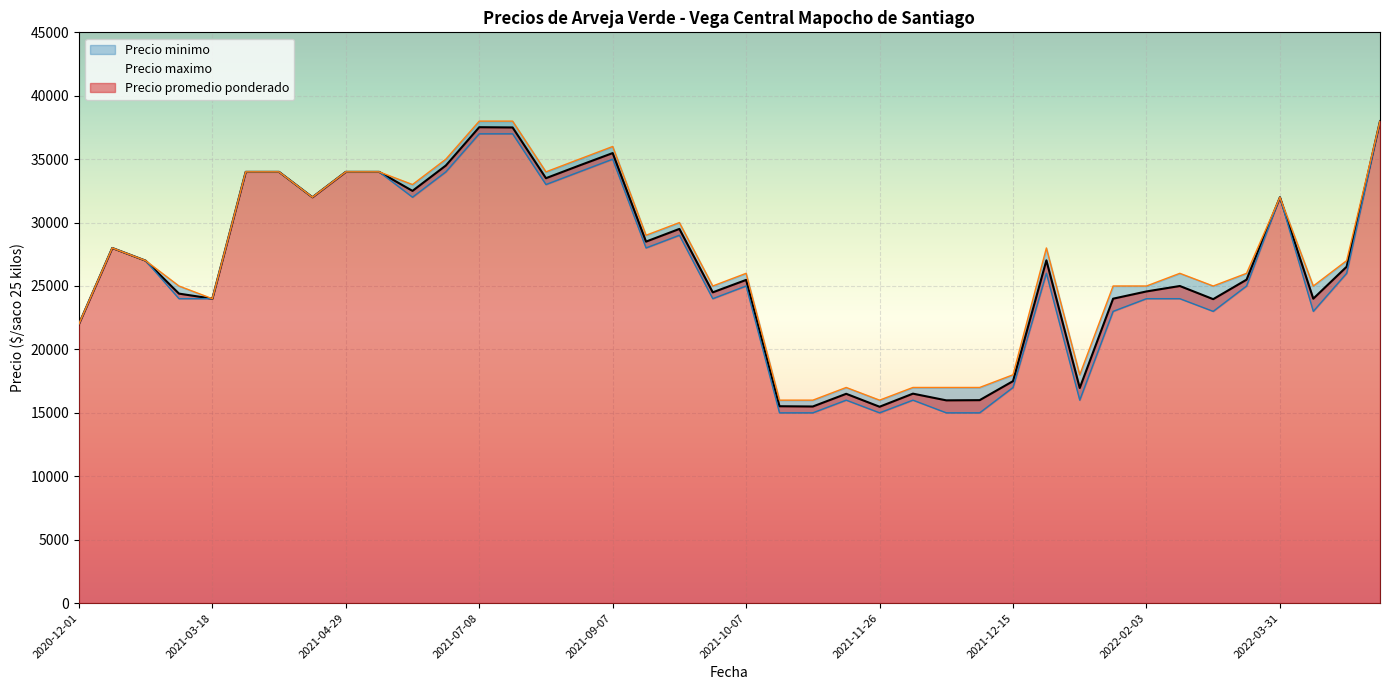

Reading left to right, list all the values displayed in this chart.

Precio promedio ponderado: 2022-04-08=24000	2021-04-29=34000	2021-10-07=25480	2021-10-06=24500	2021-09-23=29500	2021-12-10=16000	2021-04-14=34000	2021-03-18=24000	2021-06-02=34500	2021-05-19=32500	2021-12-07=15984	2022-04-20=26520	2021-12-15=17500	2021-09-22=28500	2022-01-10=16960	2021-11-22=15520	2021-12-30=27023	2020-12-04=28000	2022-02-25=25500	2021-08-10=34500	2021-05-10=34000	2021-11-26=15480	2021-08-05=33500	2022-02-03=24571	2021-09-07=35480	2021-04-09=34000	2021-01-12=27000	2022-02-18=23963	2022-03-31=32000	2021-07-08=37520	2021-11-25=16500	2020-12-01=22000	2021-11-23=15500	2021-04-23=32000	2021-12-06=16512	2022-06-30=38000	2022-01-28=24000	2021-01-20=24400	2021-07-23=37500	2022-02-16=25000
Precio minimo: 2022-04-08=23000	2021-04-29=34000	2021-10-07=25000	2021-10-06=24000	2021-09-23=29000	2021-12-10=15000	2021-04-14=34000	2021-03-18=24000	2021-06-02=34000	2021-05-19=32000	2021-12-07=15000	2022-04-20=26000	2021-12-15=17000	2021-09-22=28000	2022-01-10=16000	2021-11-22=15000	2021-12-30=26000	2020-12-04=28000	2022-02-25=25000	2021-08-10=34000	2021-05-10=34000	2021-11-26=15000	2021-08-05=33000	2022-02-03=24000	2021-09-07=35000	2021-04-09=34000	2021-01-12=27000	2022-02-18=23000	2022-03-31=32000	2021-07-08=37000	2021-11-25=16000	2020-12-01=22000	2021-11-23=15000	2021-04-23=32000	2021-12-06=16000	2022-06-30=38000	2022-01-28=23000	2021-01-20=24000	2021-07-23=37000	2022-02-16=24000
Precio maximo: 2022-04-08=25000	2021-04-29=34000	2021-10-07=26000	2021-10-06=25000	2021-09-23=30000	2021-12-10=17000	2021-04-14=34000	2021-03-18=24000	2021-06-02=35000	2021-05-19=33000	2021-12-07=17000	2022-04-20=27000	2021-12-15=18000	2021-09-22=29000	2022-01-10=18000	2021-11-22=16000	2021-12-30=28000	2020-12-04=28000	2022-02-25=26000	2021-08-10=35000	2021-05-10=34000	2021-11-26=16000	2021-08-05=34000	2022-02-03=25000	2021-09-07=36000	2021-04-09=34000	2021-01-12=27000	2022-02-18=25000	2022-03-31=32000	2021-07-08=38000	2021-11-25=17000	2020-12-01=22000	2021-11-23=16000	2021-04-23=32000	2021-12-06=17000	2022-06-30=38000	2022-01-28=25000	2021-01-20=25000	2021-07-23=38000	2022-02-16=26000